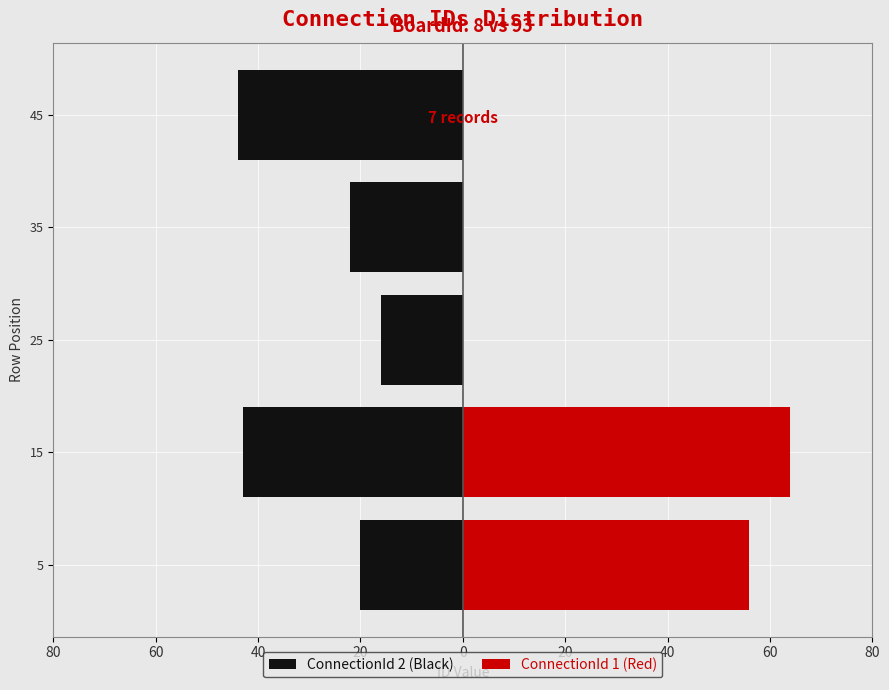

Is it true that ConnectionId 2 (Black) equals -11 at 35?

False